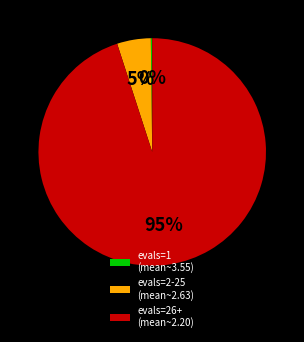

To the nearest percent, what is the difference between the largest and smallest slice percentages?

95%